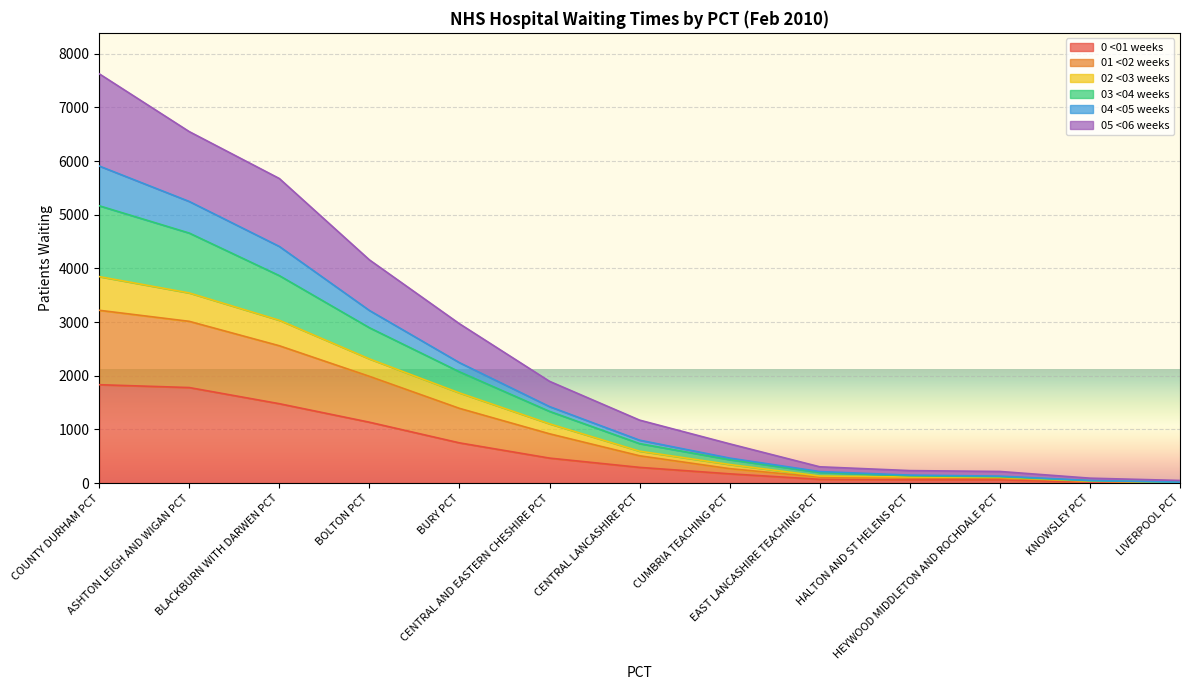

Does the chart display data point markers on the line(s)?

No